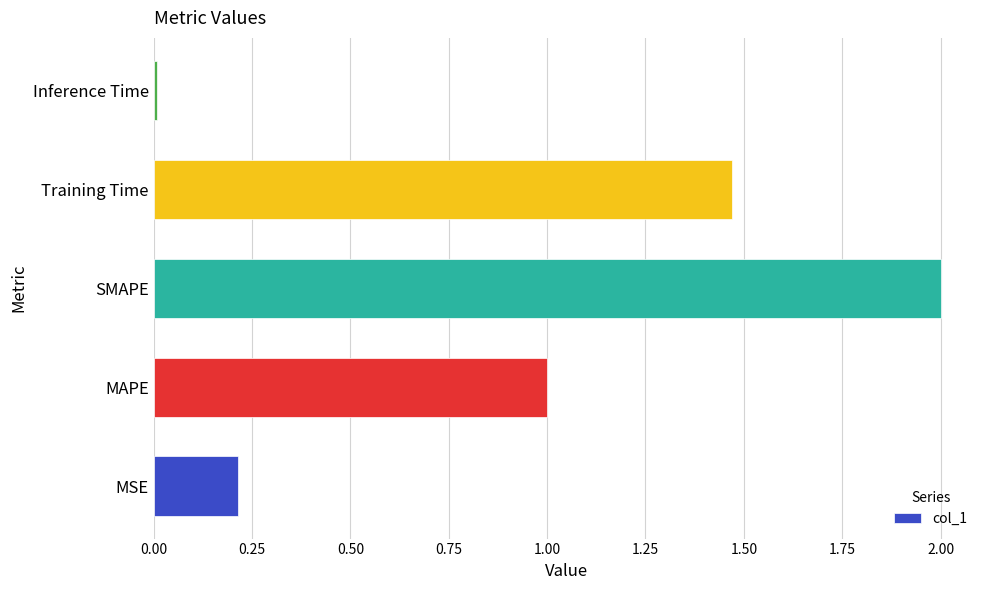

How many bars are there in total?

5